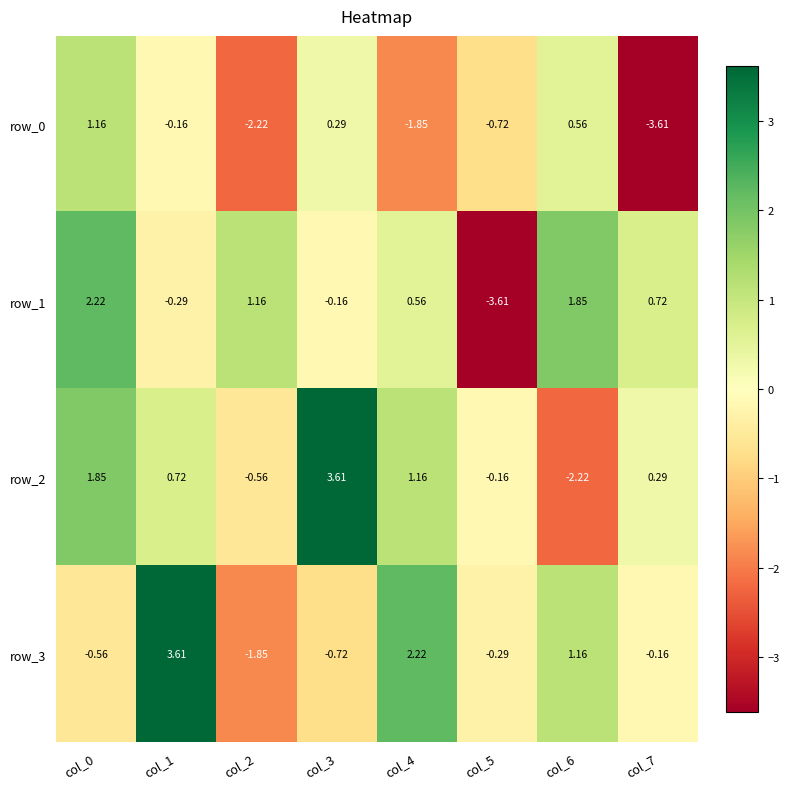

Rank the categories by row_3 value from lowest to highest.

col_2, col_3, col_0, col_5, col_7, col_6, col_4, col_1